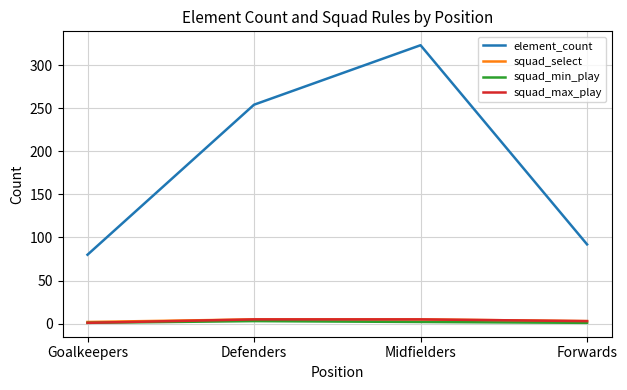

Is it true that squad_min_play equals 1 at Forwards?

True